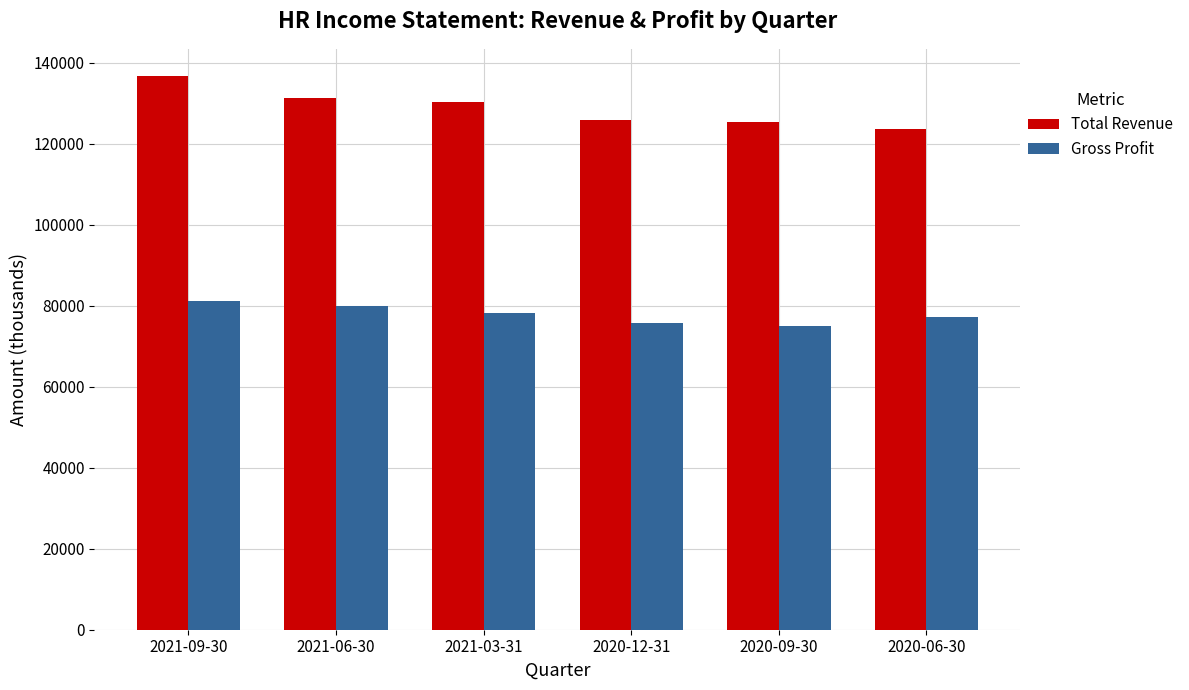

Are the bars grouped side by side (vs. stacked)?

Yes